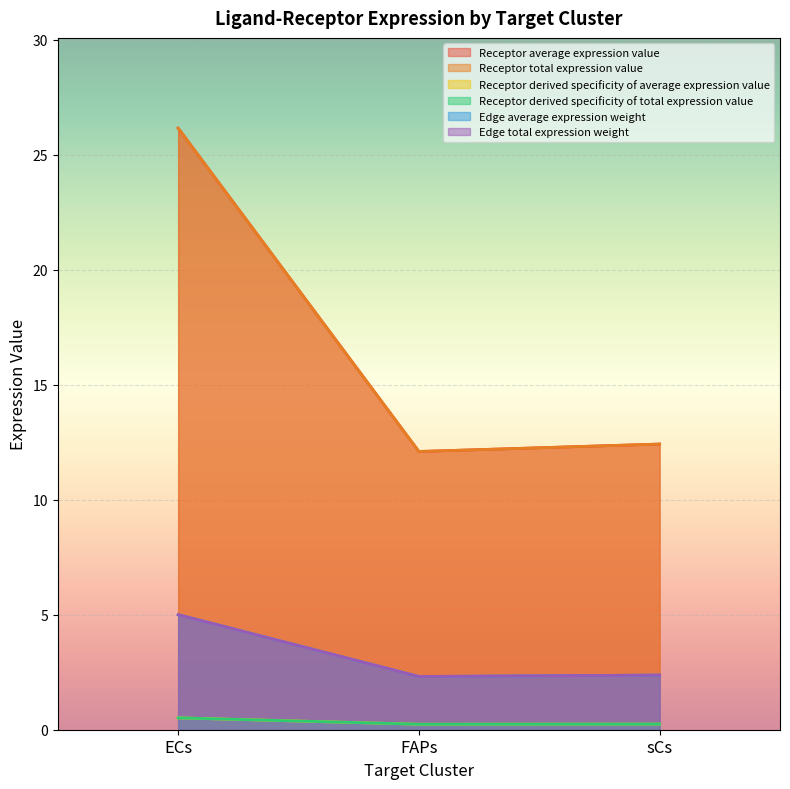

List the labels in order of Edge total expression weight value, largest first.

ECs, sCs, FAPs